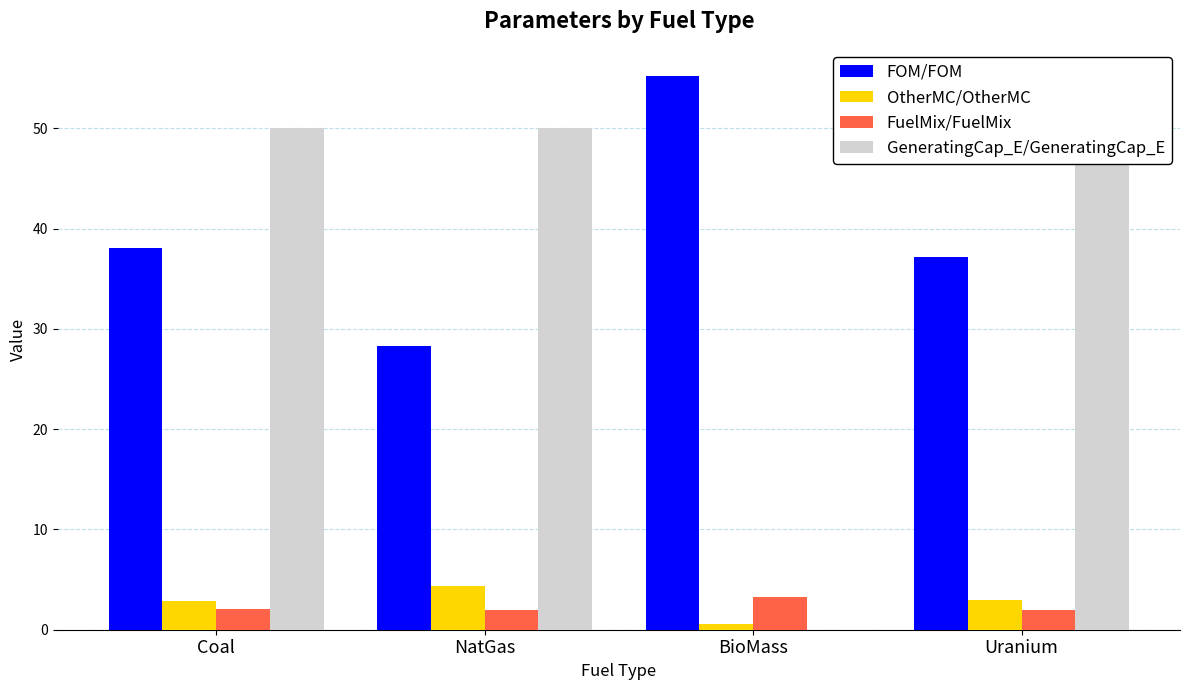

Which category has the highest value in the GeneratingCap_E/GeneratingCap_E series?

Coal